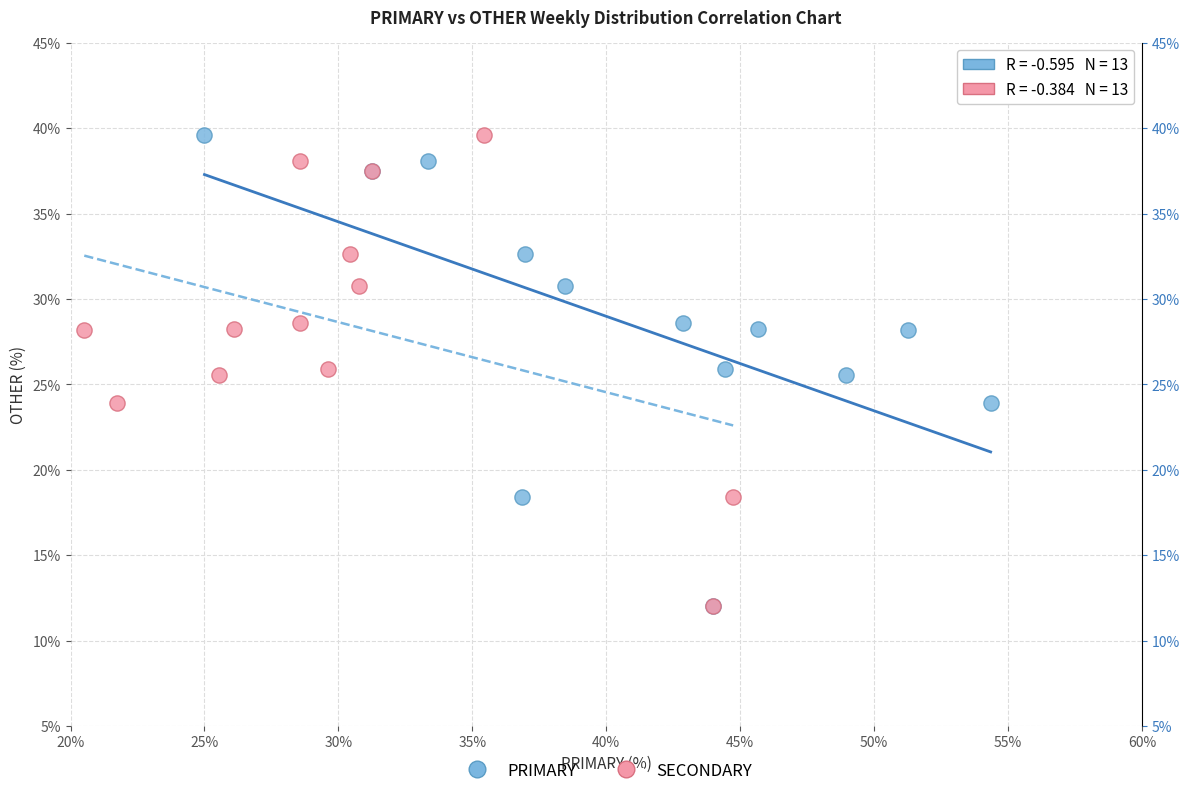

What are all the series names shown in the legend?

PRIMARY, SECONDARY